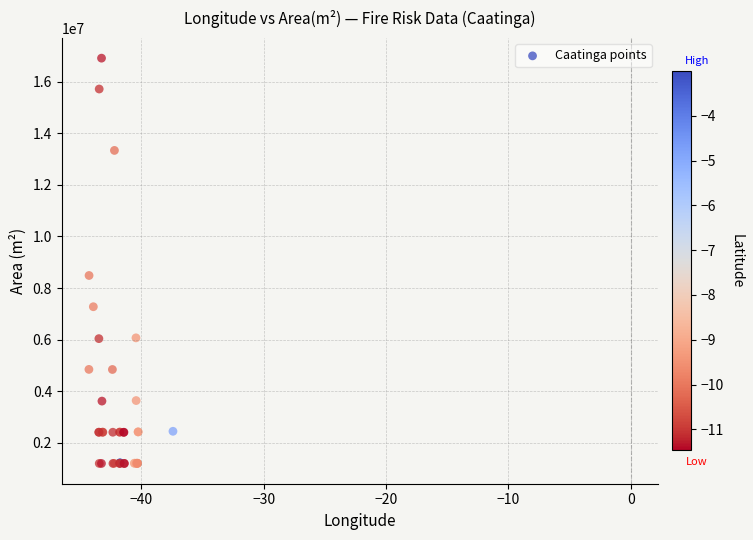

What Y value in the scatter plot is closest to 9057004?

8488366.0